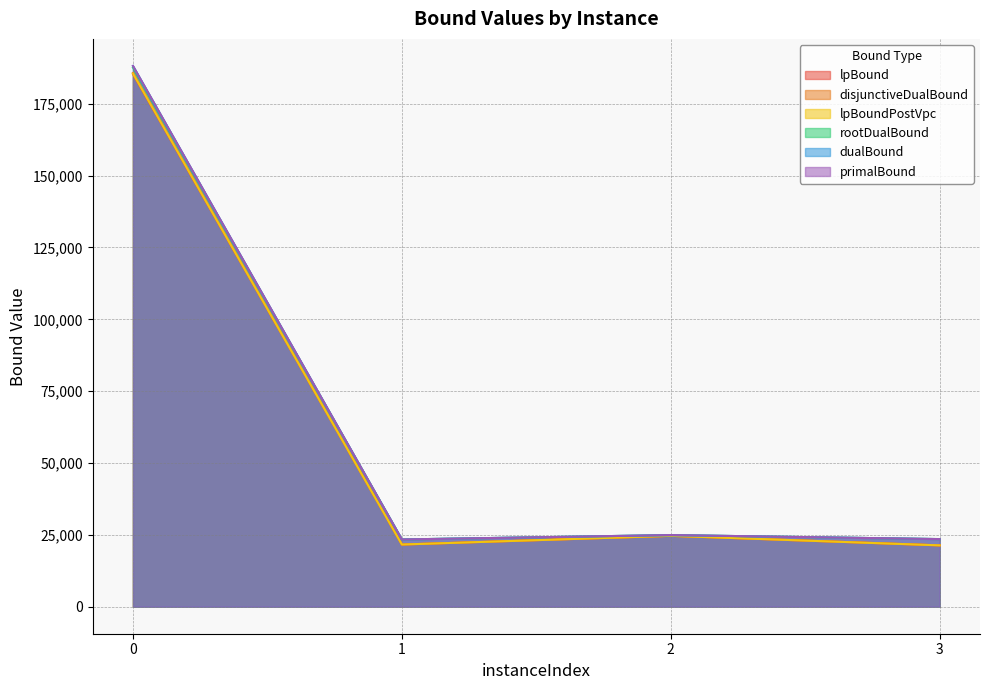

Which series changed the most between 1 and 3?

lpBound